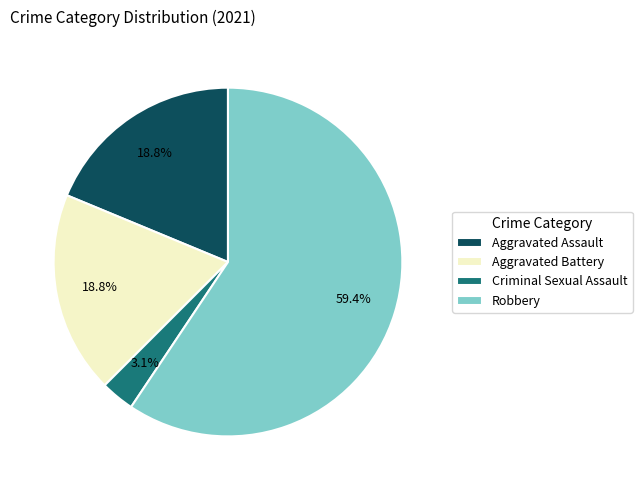

To the nearest percent, what percentage of the pie is Aggravated Assault?

19%